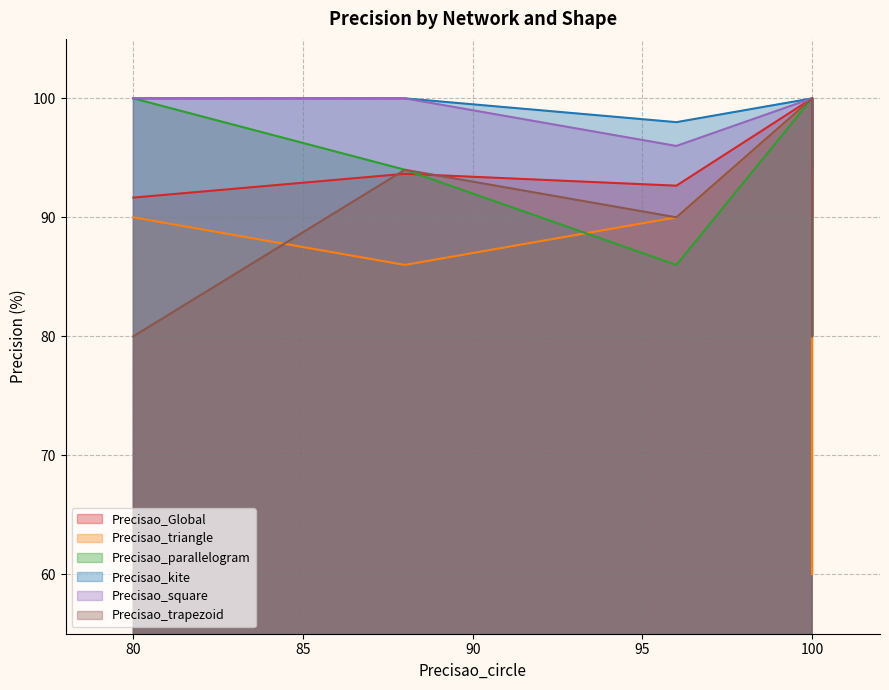

Is the value of Precisao_triangle at Rede 3: test greater than the value of Precisao_kite at Rede 3: test?

No